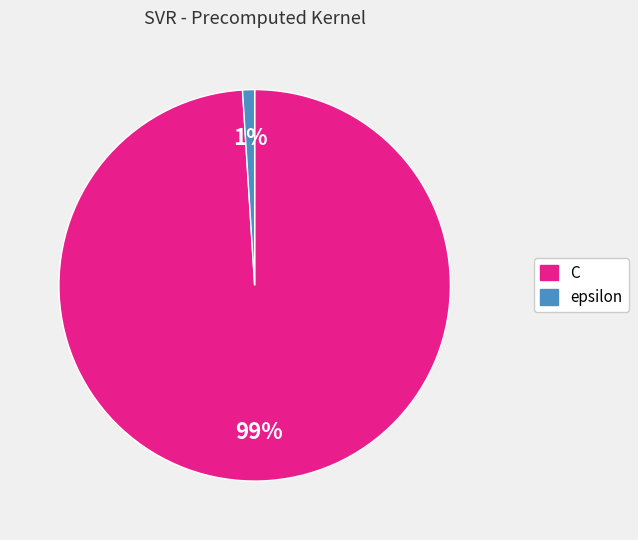

Rank the categories by value from lowest to highest.

epsilon, C